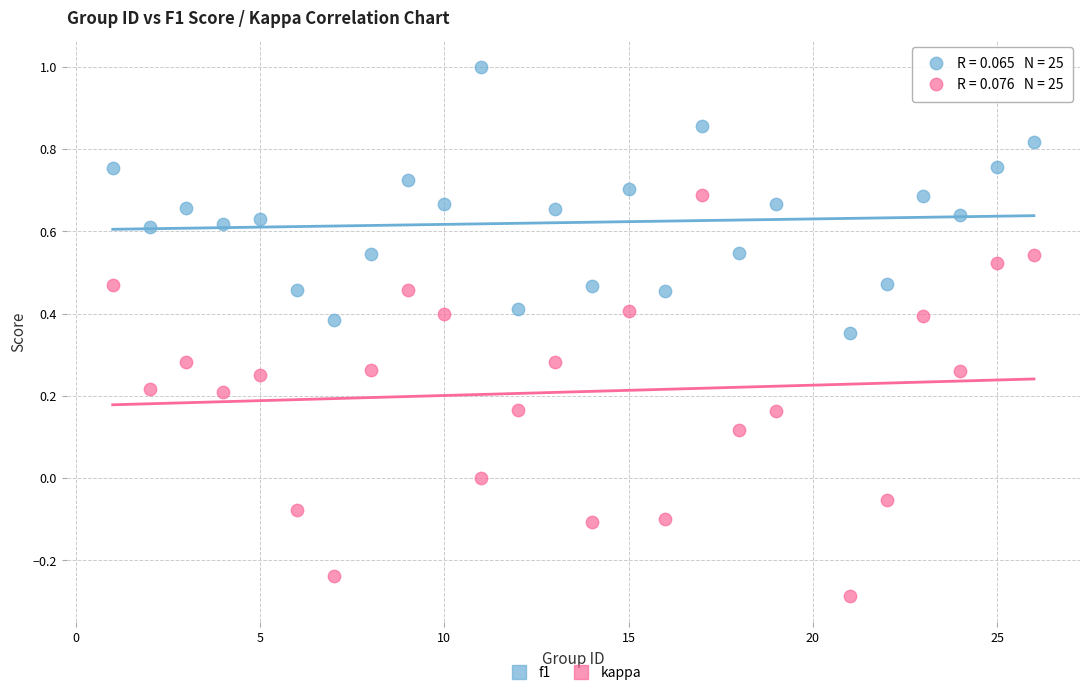

Which series contains the highest Y value?

f1